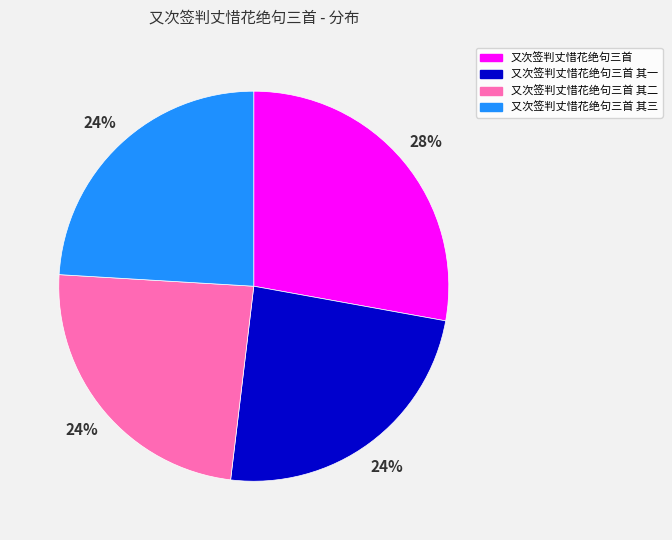

Is the sum of 又次签判丈惜花绝句三首 其一 and 又次签判丈惜花绝句三首 其三 greater than half?

No